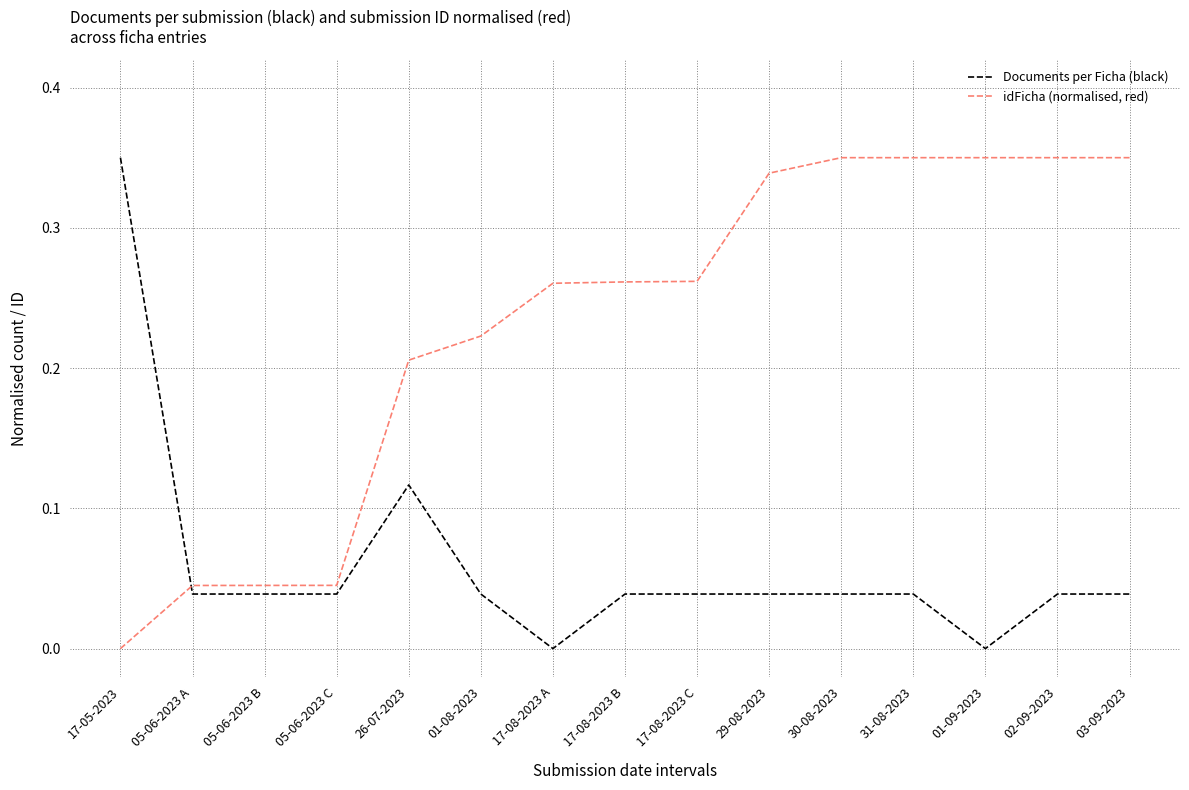

What are all the series names shown in the legend?

Documents per Ficha (black), idFicha (normalised, red)